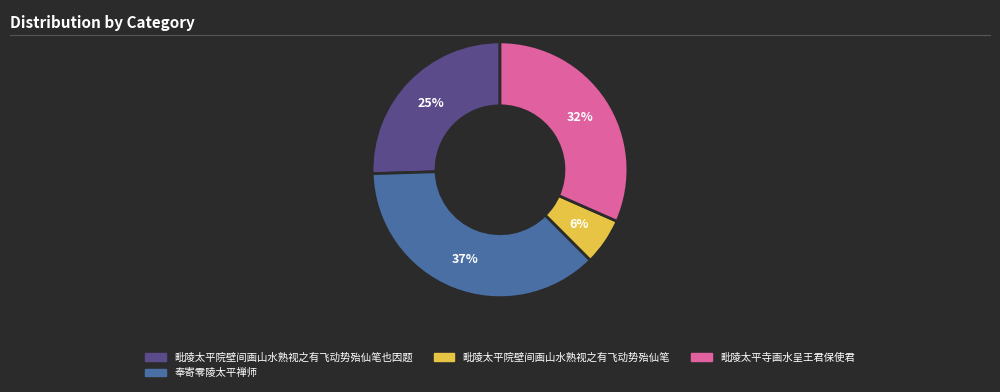

How many segments does this pie chart have?

4